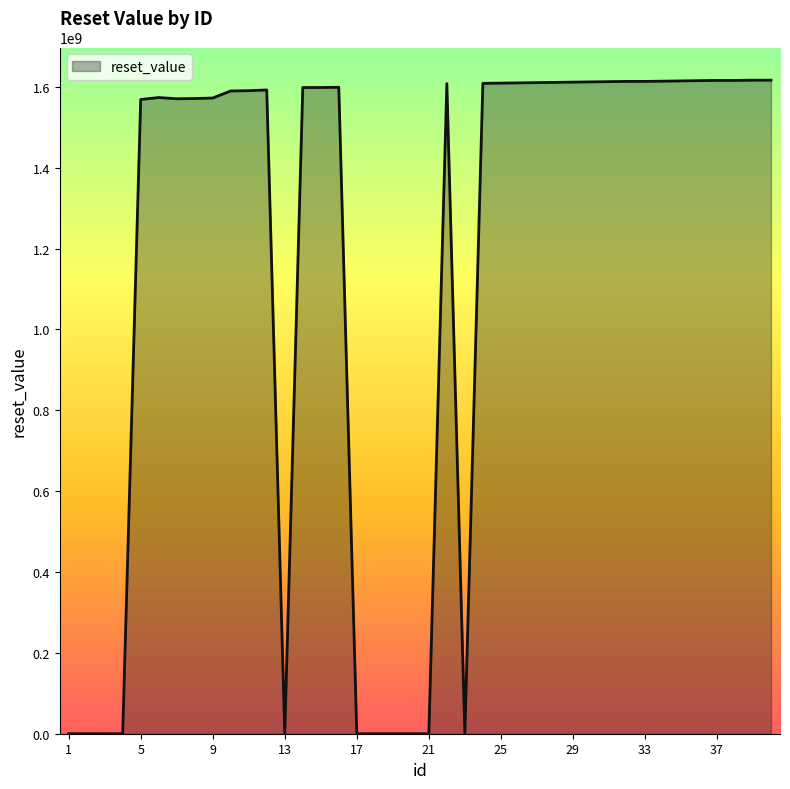

What is the greatest value displayed?

1616428799